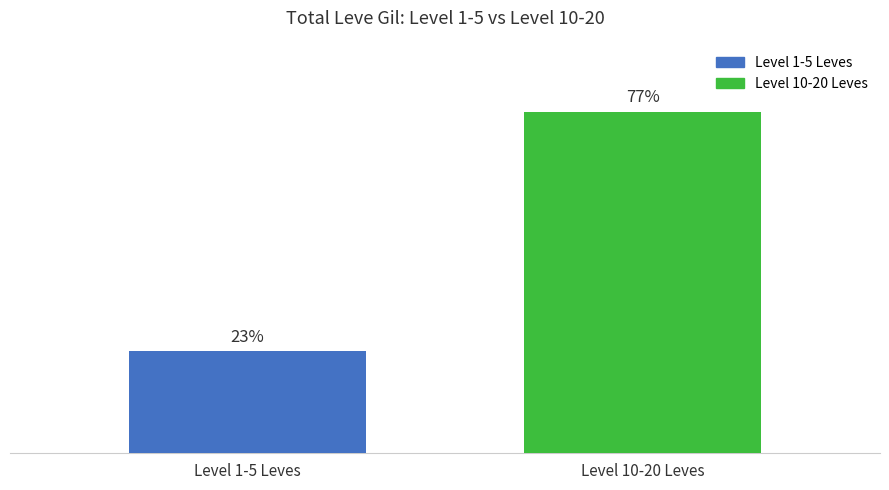

At which category does the chart reach its peak across all series?

Level 10-20 Leves